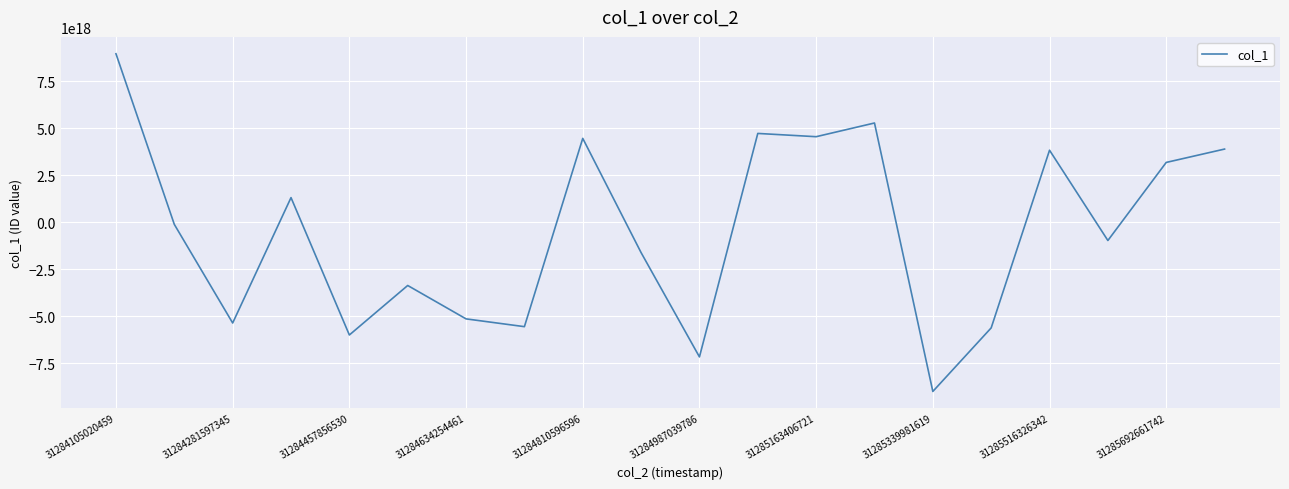

How many values are below zero?

11